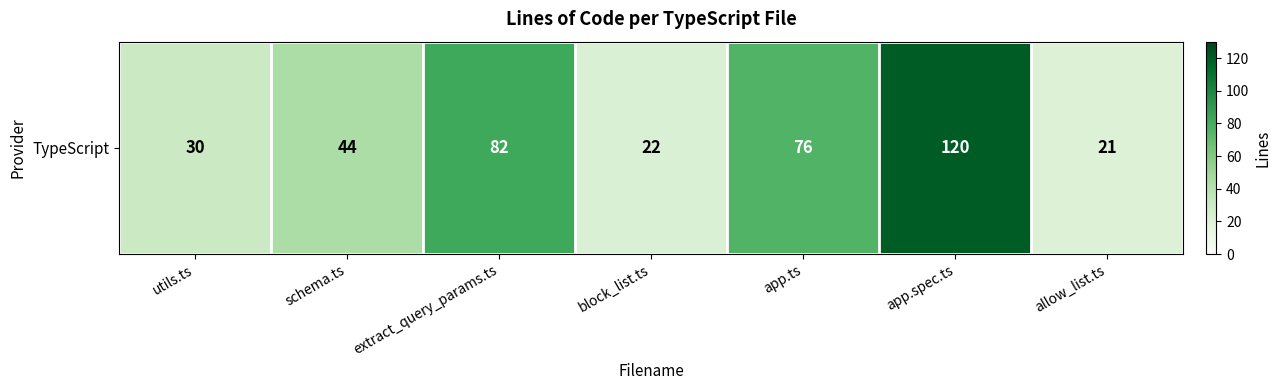

At which label is the value closest to 70?

app.ts